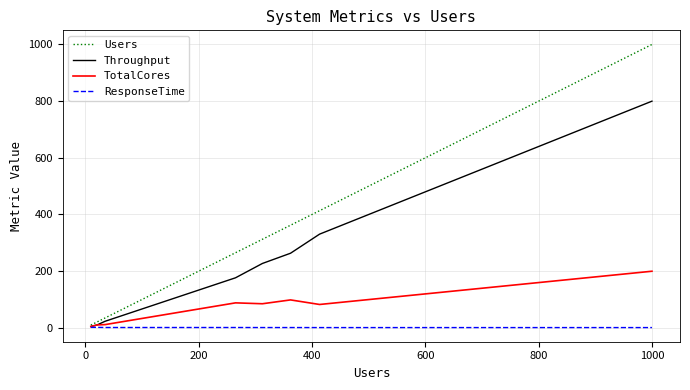

Which series has the largest total across all categories?

Users